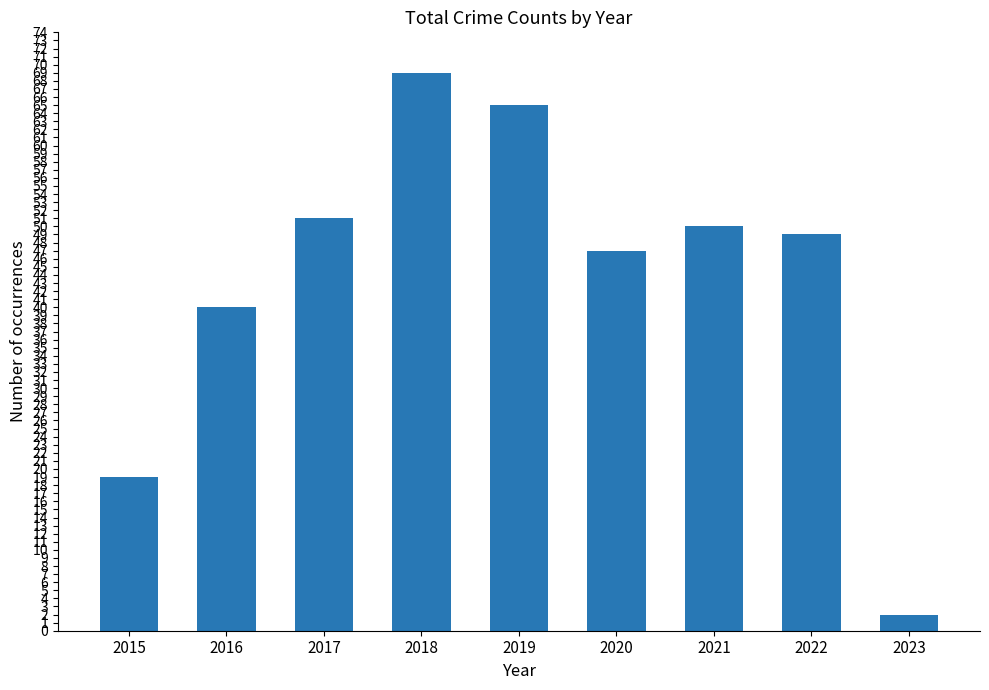

Approximately how many times larger is the value at 2016 compared to 2020?

0.9